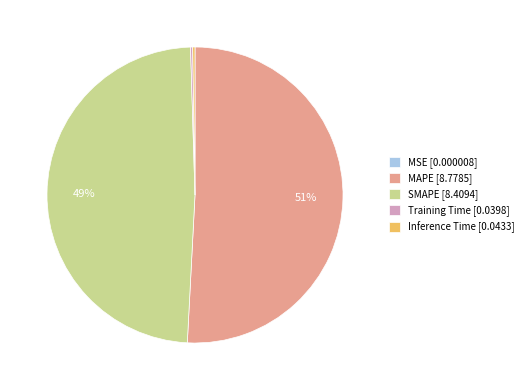

Which has a higher value, SMAPE [8.4094] or MAPE [8.7785]?

MAPE [8.7785]